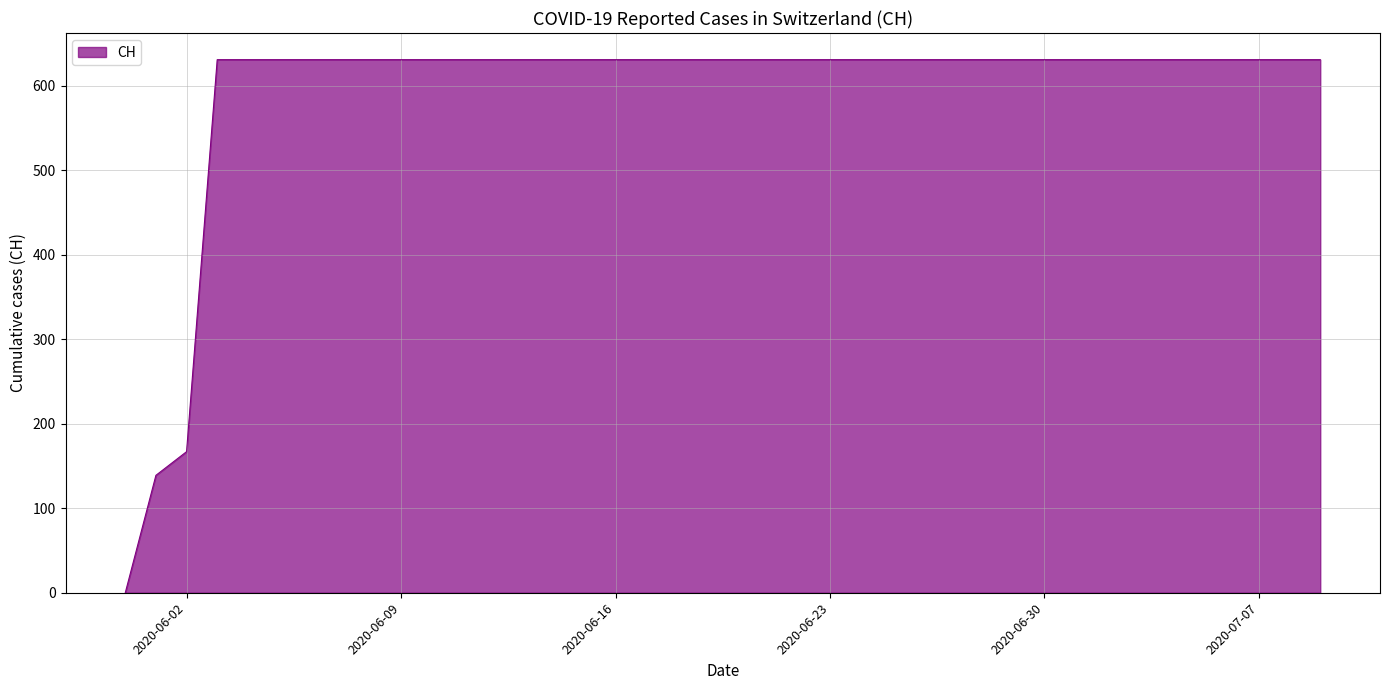

Does the chart have visible grid lines?

Yes